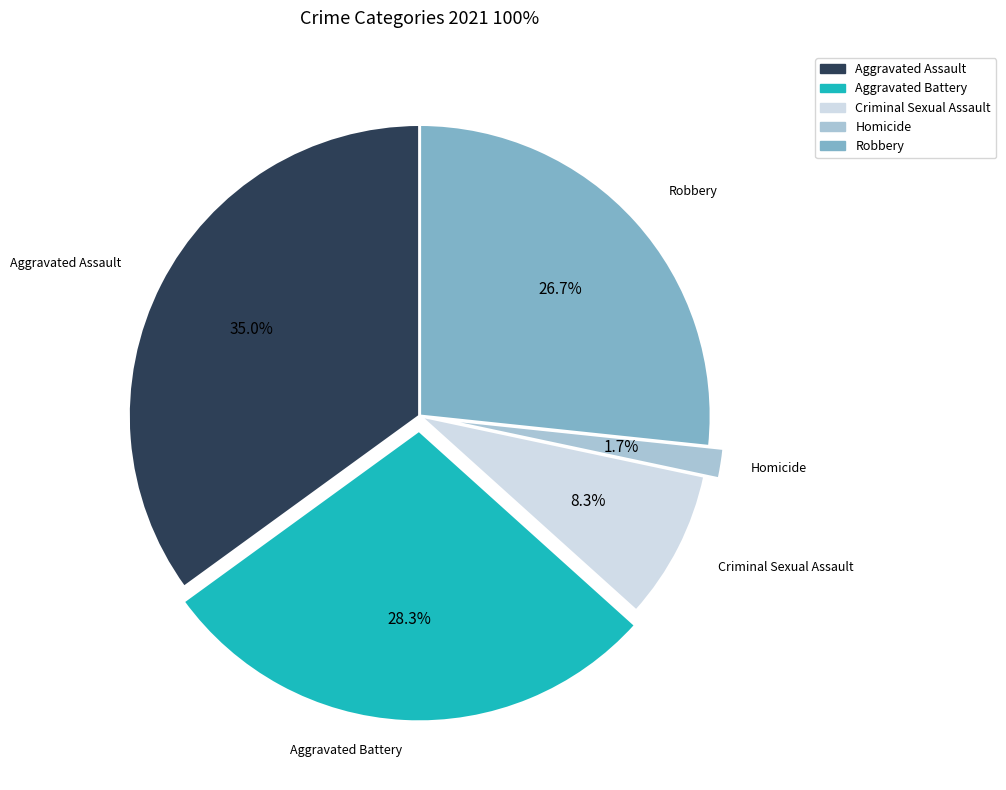

Count the number of slices in the pie.

5